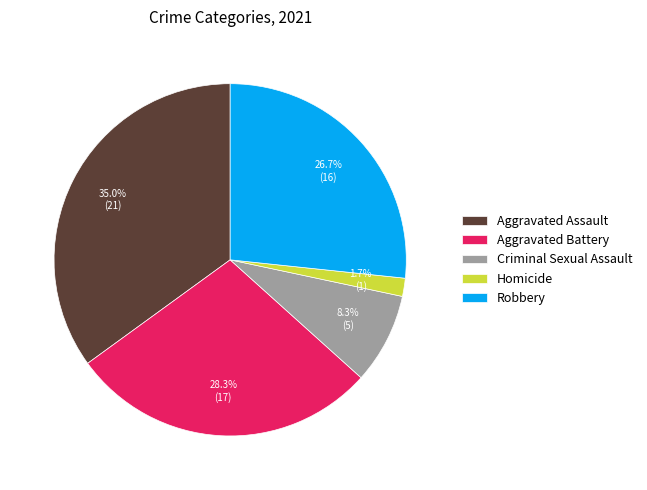

To the nearest percent, what is the combined percentage of Aggravated Battery and Homicide?

30%